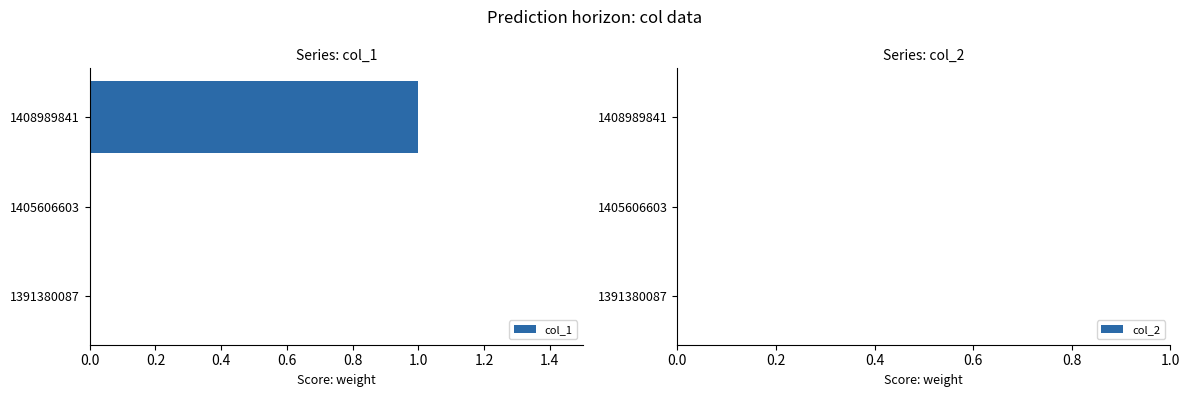

Reading bottom to top, extract all data points from this chart.

1391380087=0	1405606603=0	1408989841=1